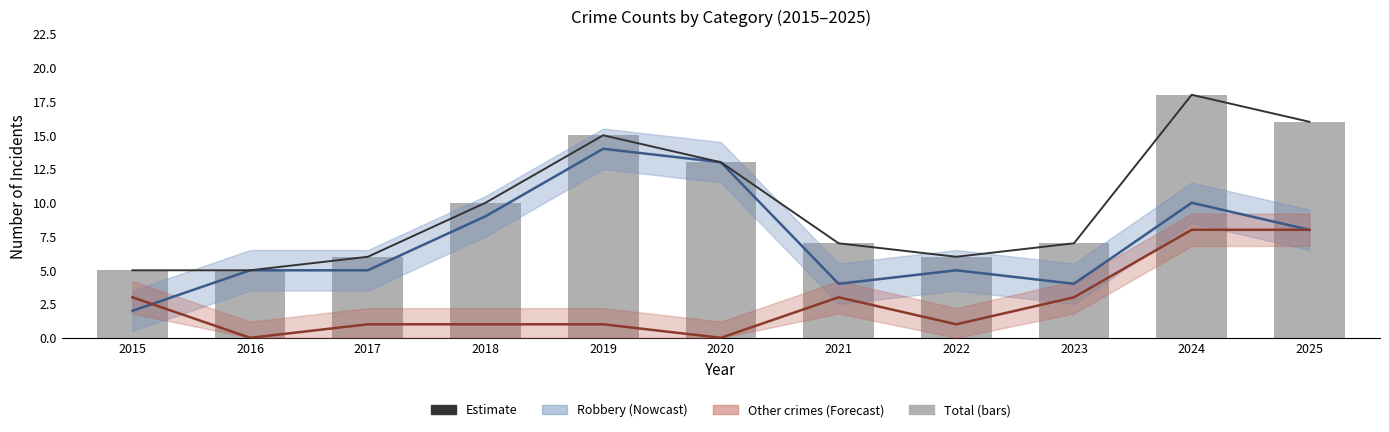

What is the average value of the Total series?

10